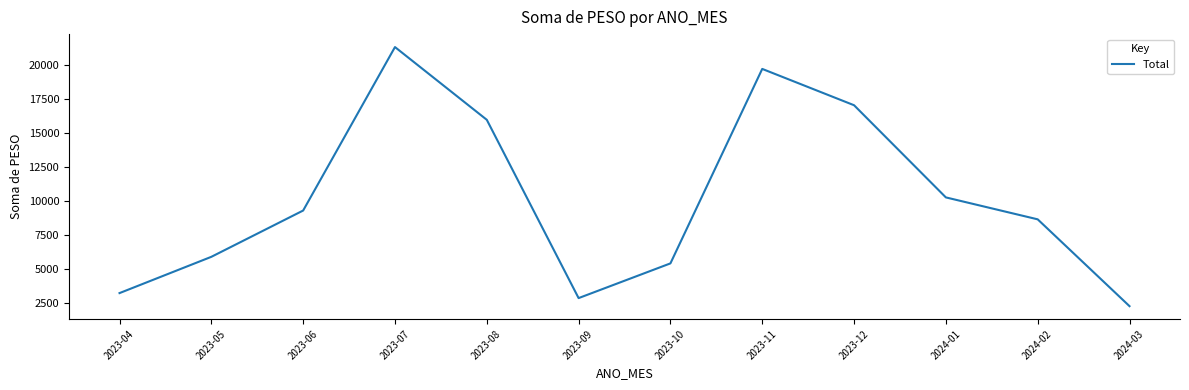

Which has a higher value, 2023-11 or 2023-08?

2023-11